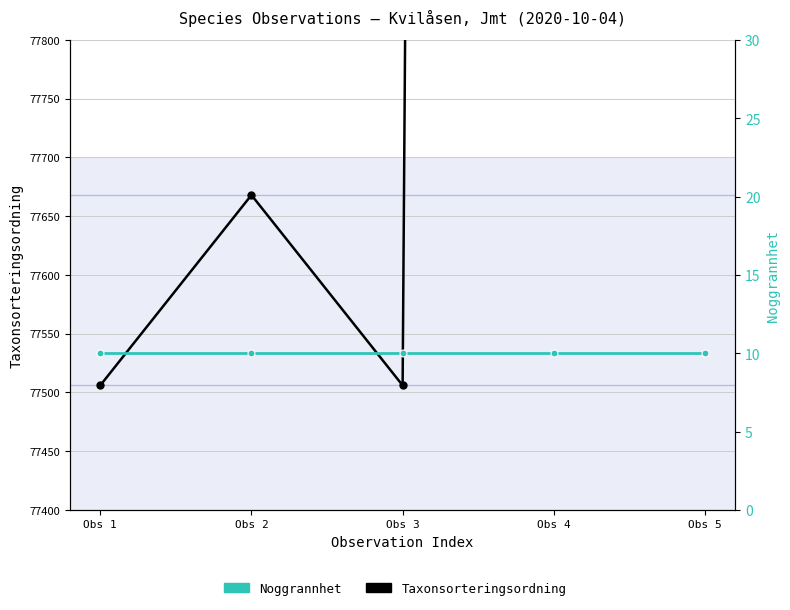

What is the difference between the Taxonsorteringsordning values at Obs 4 and Obs 1?

18013